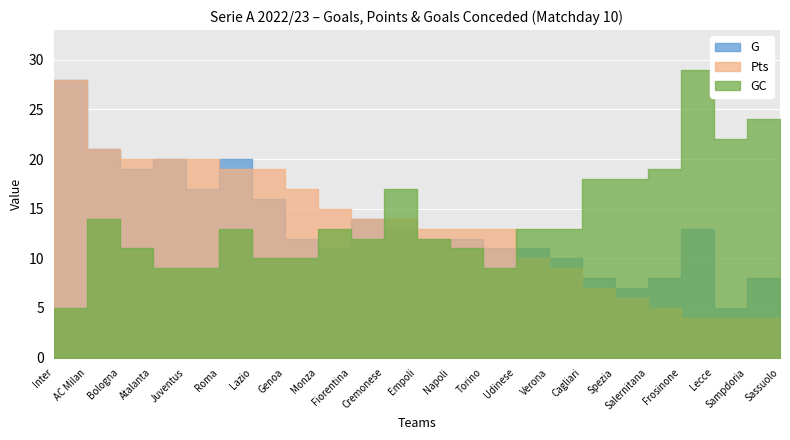

Reading left to right, transcribe all the data shown in this chart.

G: 28	21	19	20	17	20	16	12	11	14	13	12	12	11	11	10	8	7	8	13	5	8	8
Pts: 28	21	20	20	20	19	19	17	15	14	14	13	13	13	10	9	7	6	5	4	4	4	4
GC: 5	14	11	9	9	13	10	10	13	12	17	12	11	9	13	13	18	18	19	29	22	24	24